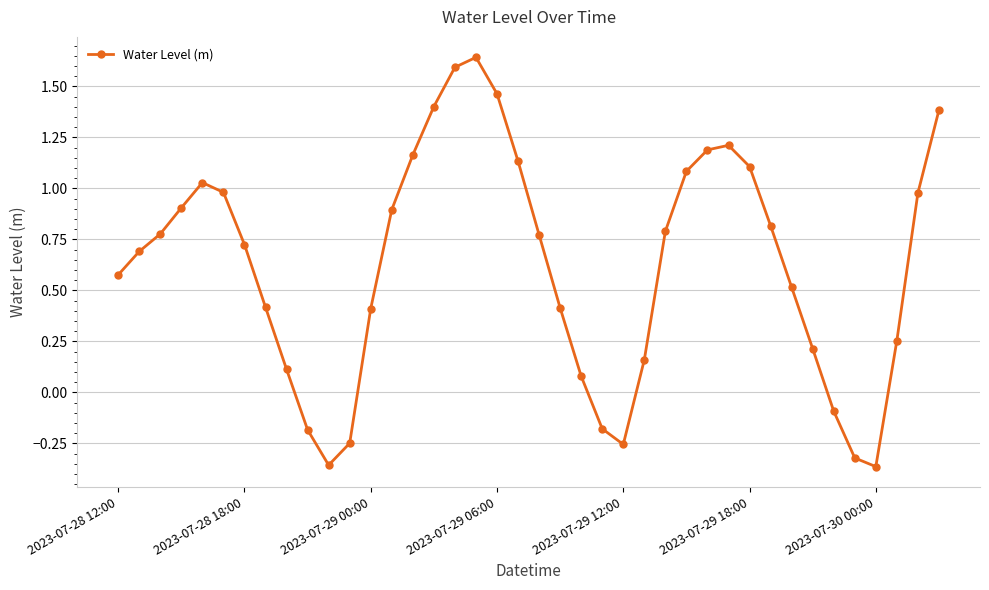

What is the difference between the maximum and minimum values?

2.0